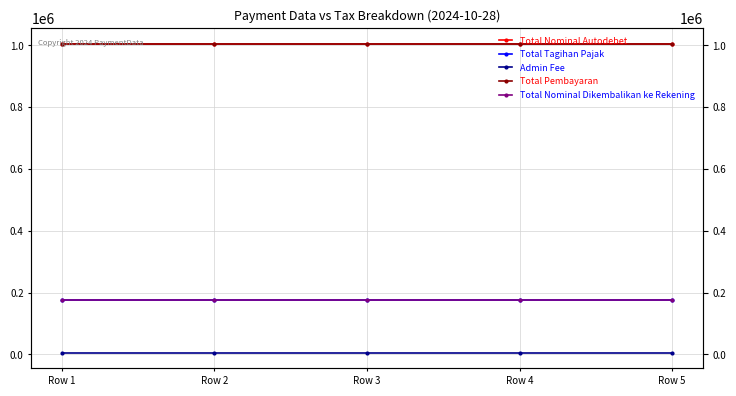

What is the minimum value shown in the chart?

5000